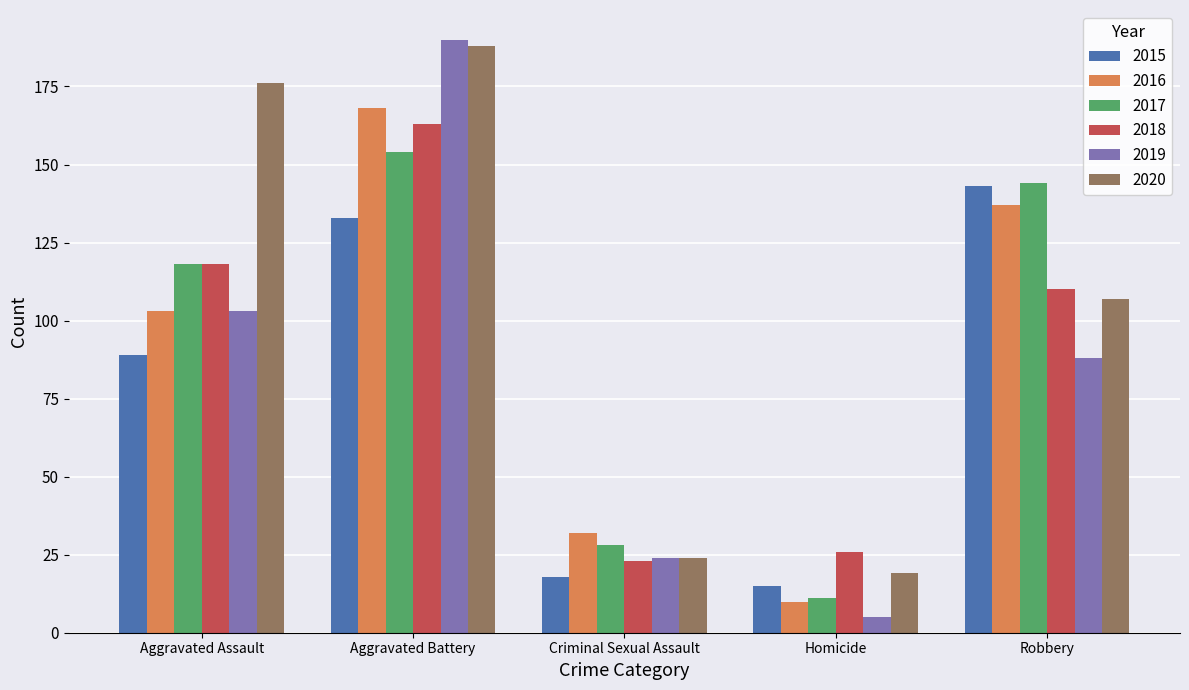

What are all the series names shown in the legend?

2015, 2016, 2017, 2018, 2019, 2020